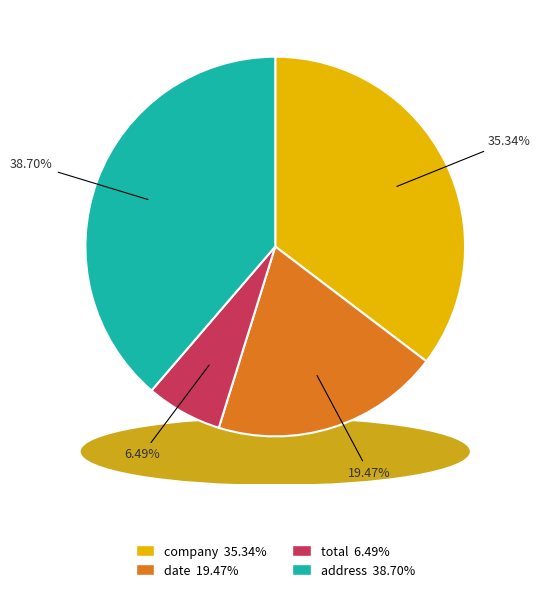

To the nearest percent, what is the average slice percentage?

25%